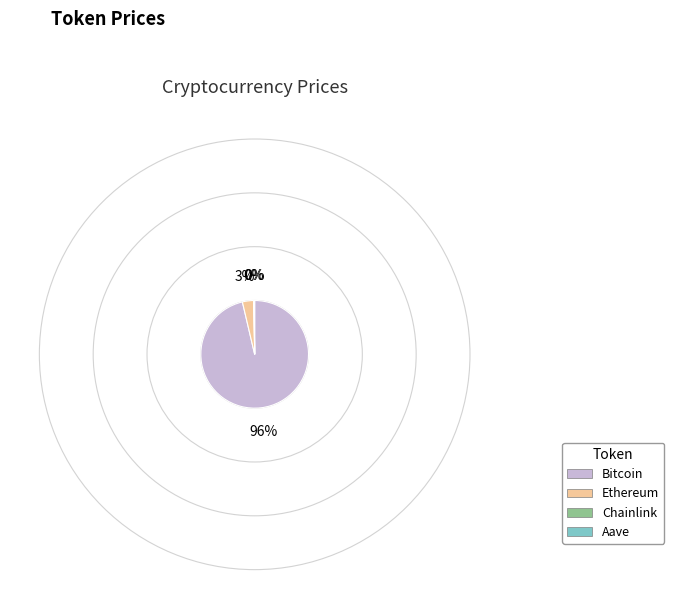

Approximately how many times larger is the value at Bitcoin compared to Ethereum?

28.0